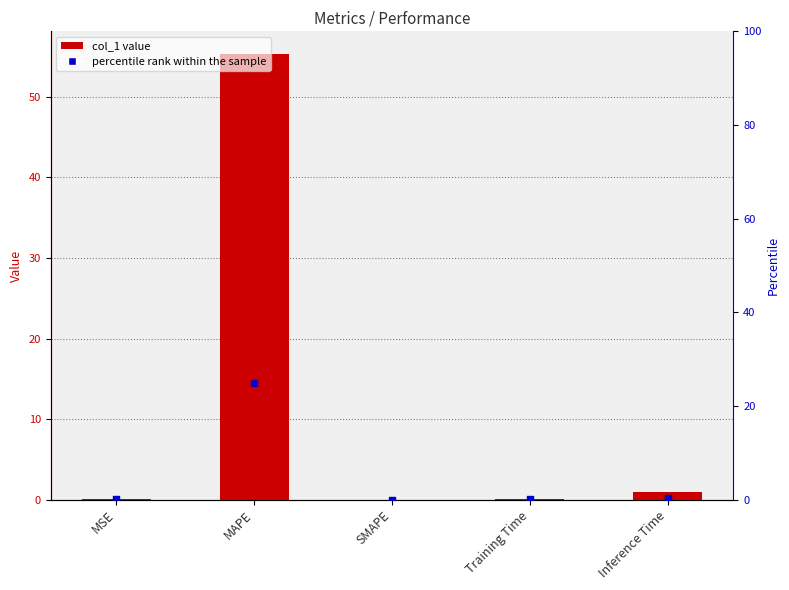

Is the value of percentile rank within the sample at SMAPE greater than the value of col_1 at MAPE?

No